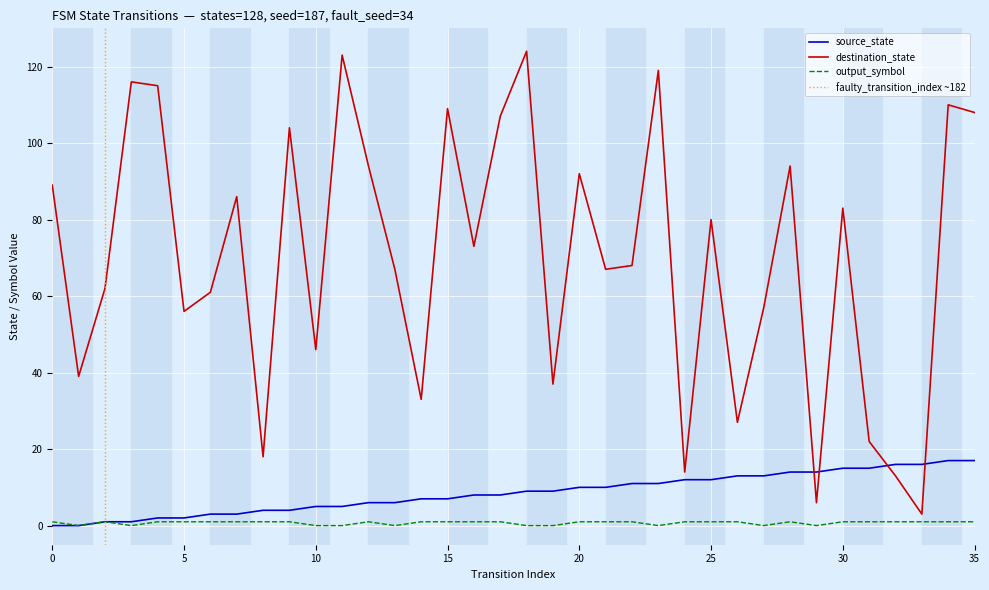

At which category is the sum across all series the highest?

18